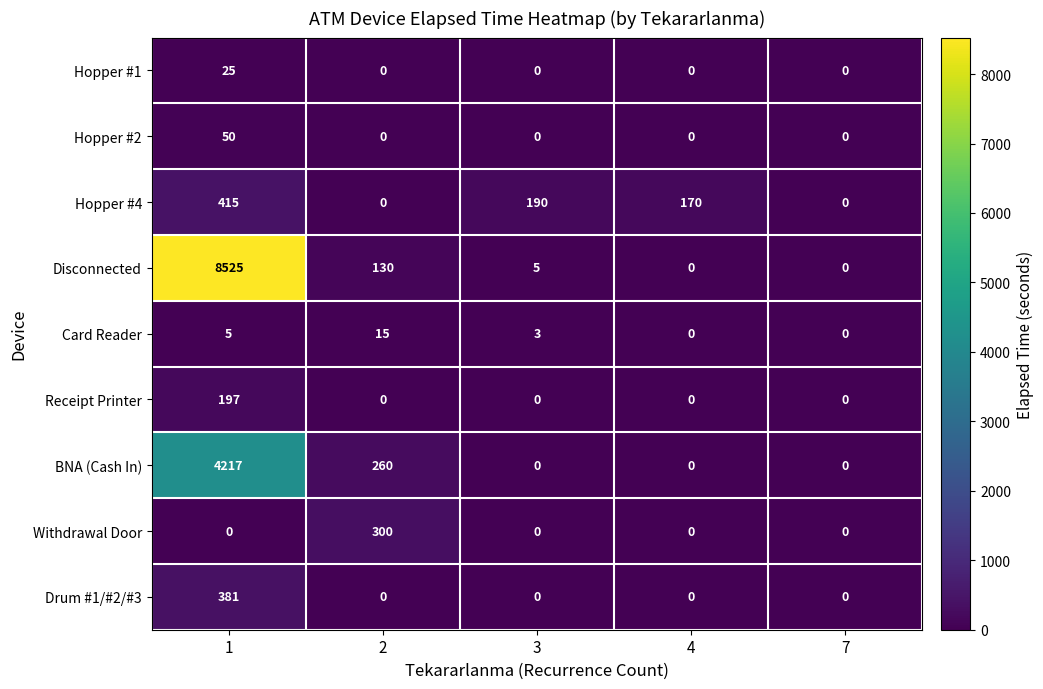

What is the difference between the maximum and minimum values in the Receipt Printer series?

197